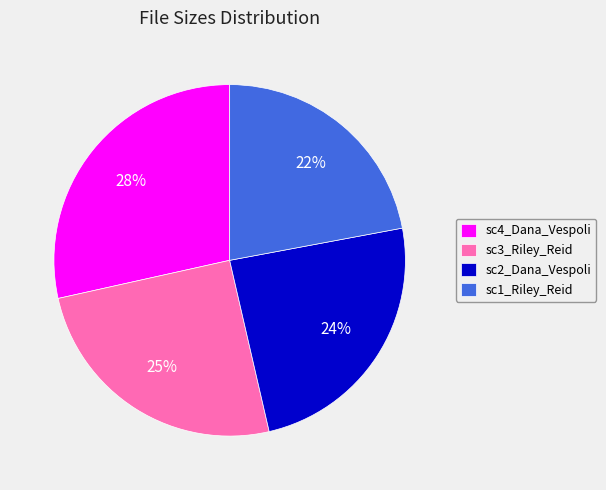

Is it true that sc4_Dana_Vespoli is 43% of the pie?

False